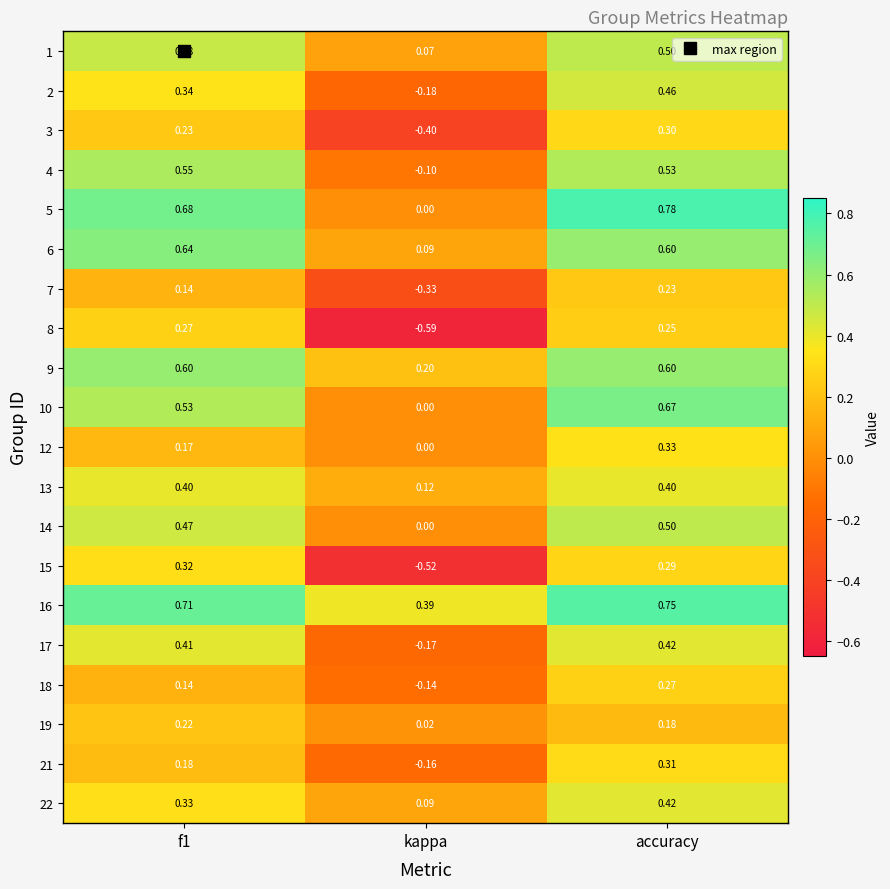

At which label is 12 closest to 0?

kappa